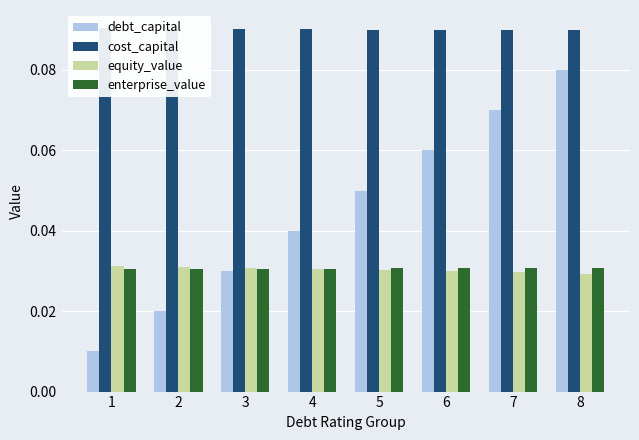

At which category is the sum across all series the highest?

8